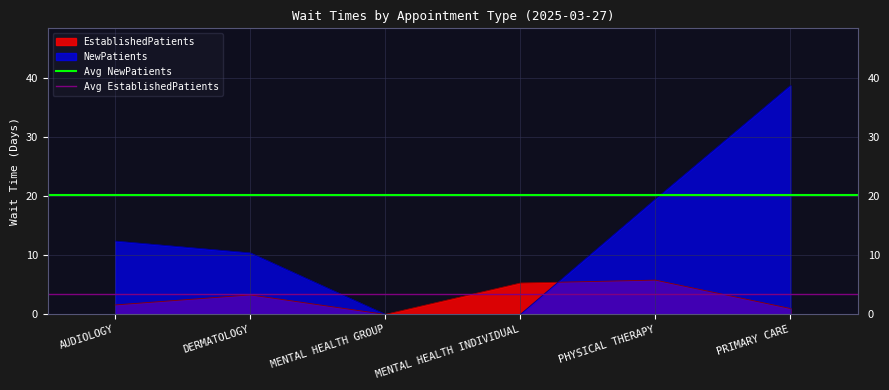

Which series has the largest total across all categories?

Avg NewPatients